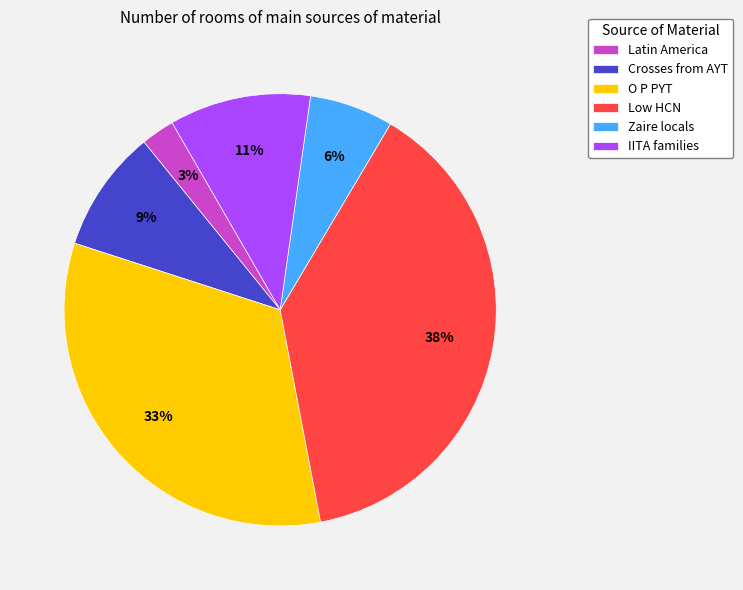

What is the largest slice in the pie chart?

Low HCN